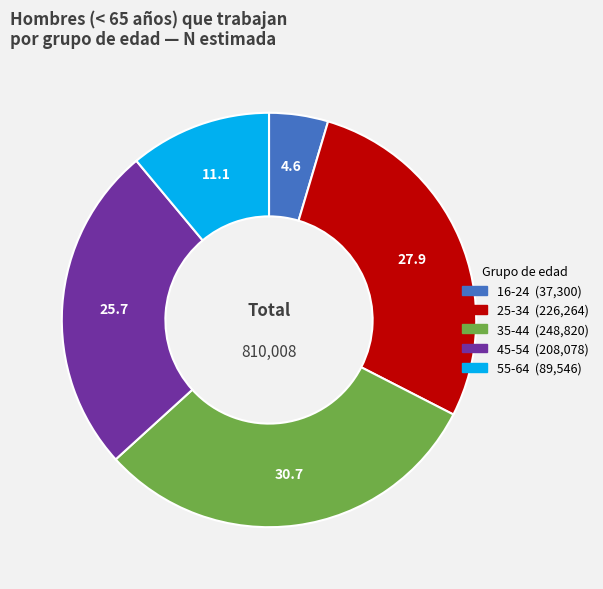

True or false: 25-34 accounts for 28% of the total.

True